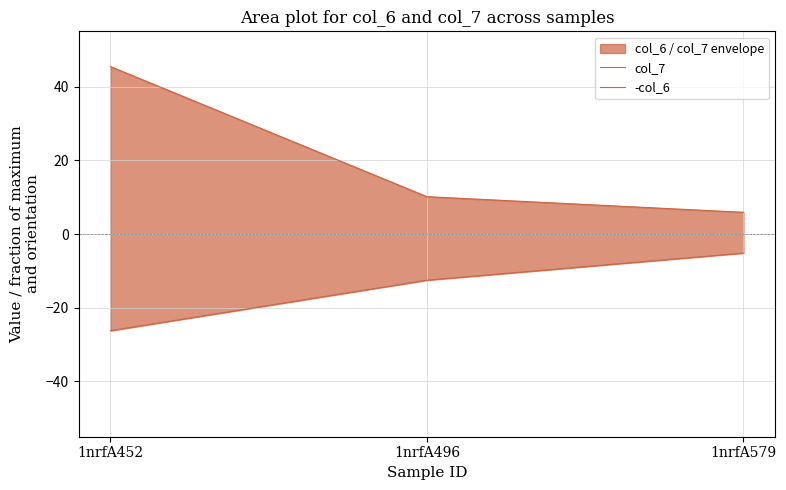

At which label is col_7 closest to 25?

1nrfA496